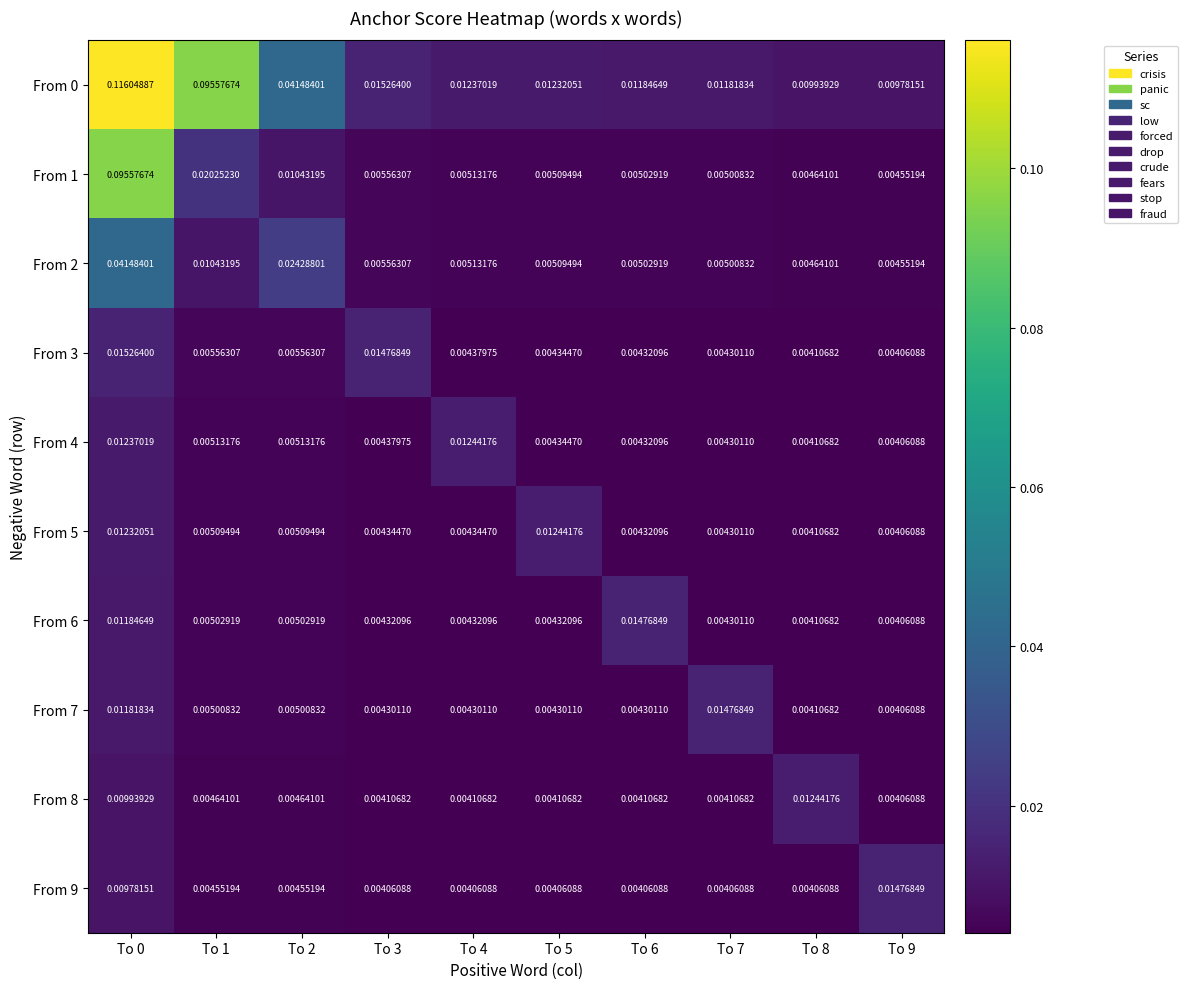

Is the value of From 9 at To 2 greater than the value of From 5 at To 3?

Yes